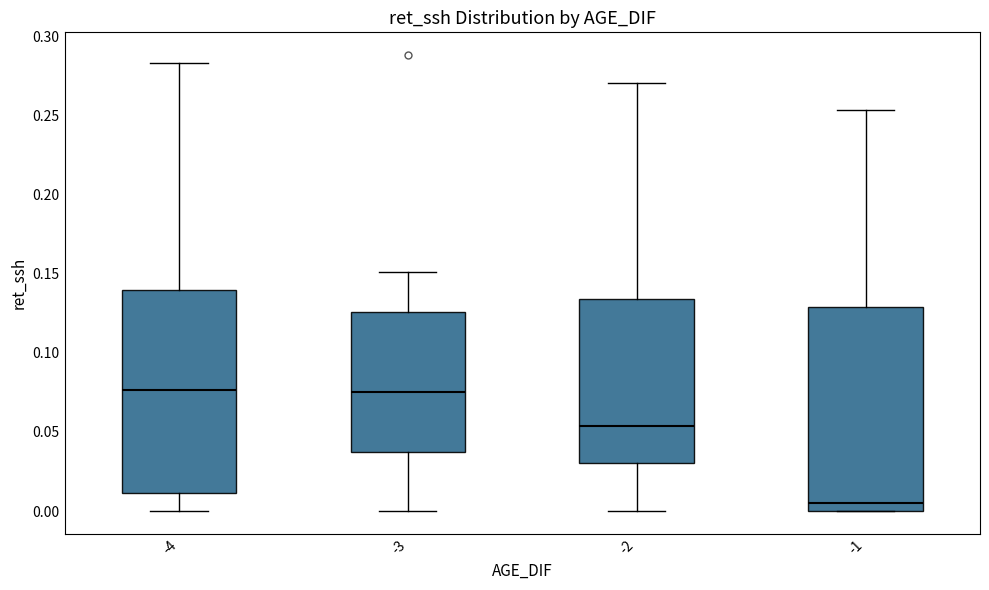

Reading left to right, read every box against the y-axis: the position of its median line, the range the box covers, and the ends of its whiskers. The values are not printed on the chart, so give them approximately, as read against the axis.

-4: median 0.075, box 0.010 to 0.140, whiskers 0.000 to 0.285
-3: median 0.075, box 0.040 to 0.125, whiskers 0.000 to 0.150
-2: median 0.055, box 0.030 to 0.135, whiskers 0.000 to 0.270
-1: median 0.005, box 0.000 to 0.130, whiskers 0.000 to 0.255